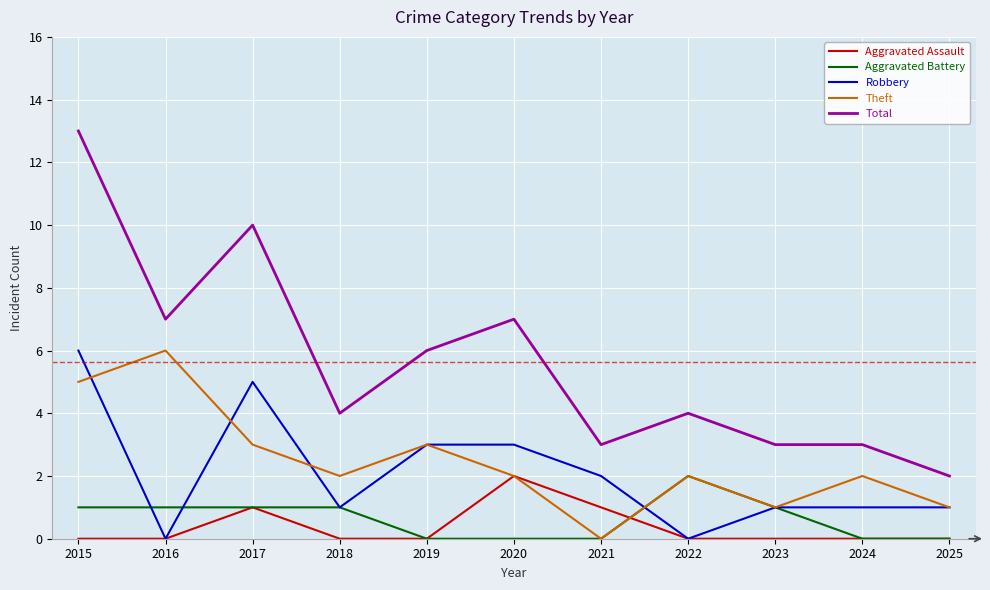

True or false: Aggravated Assault and Total cross at least once.

False